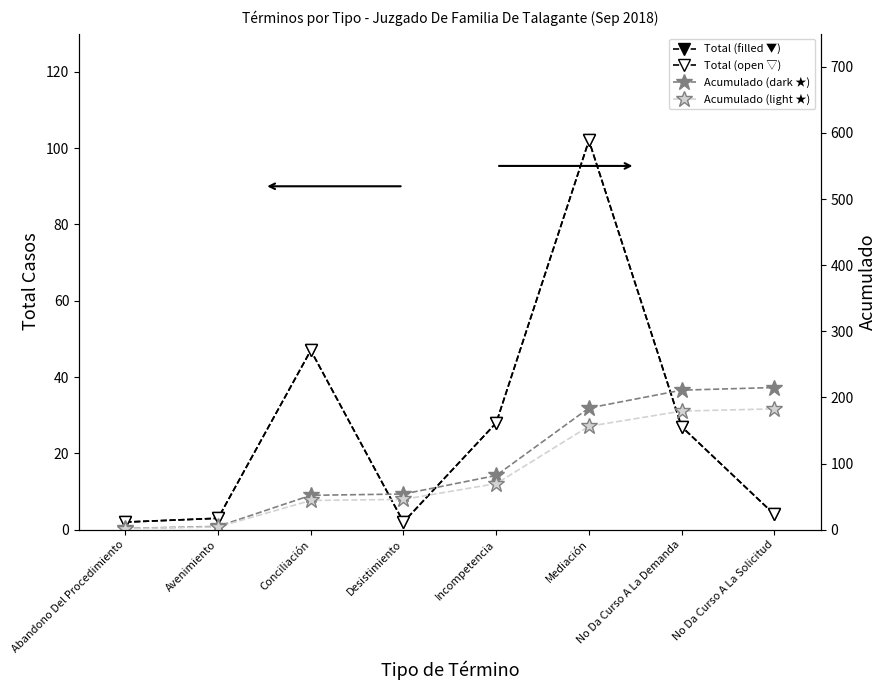

What is the value of the Total (filled ▼) point at the 1st from the left?

2.0